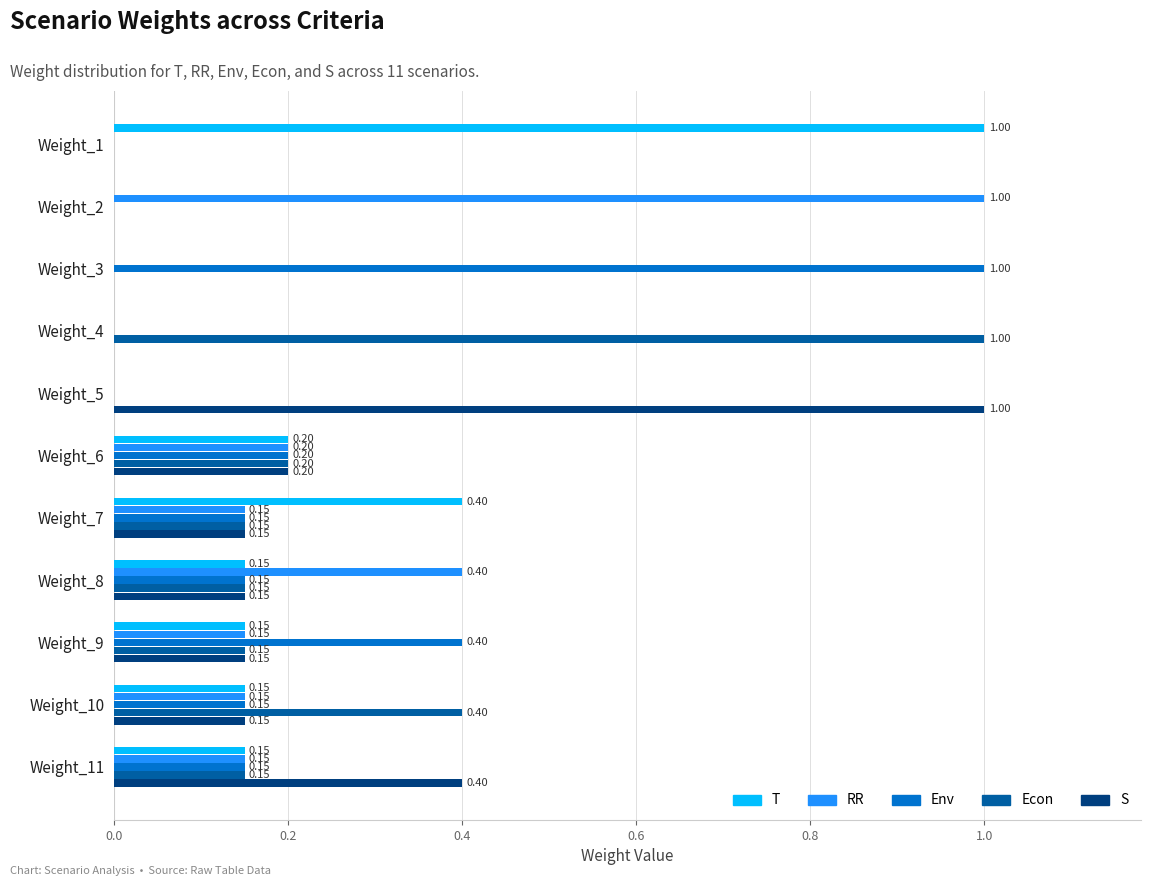

What is the sum of all RR values?

2.2